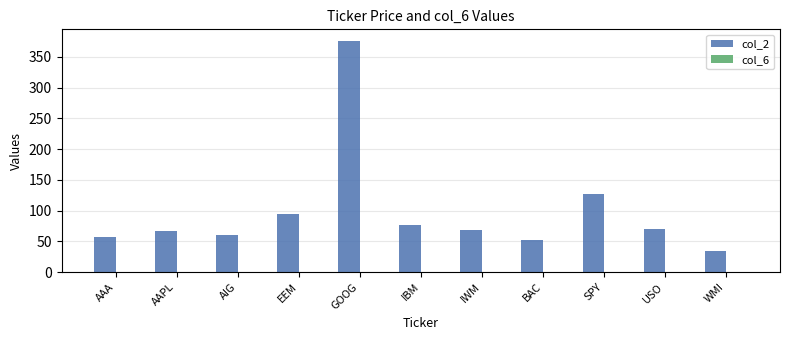

What is the spread (max minus min) of values at BAC?

50.8